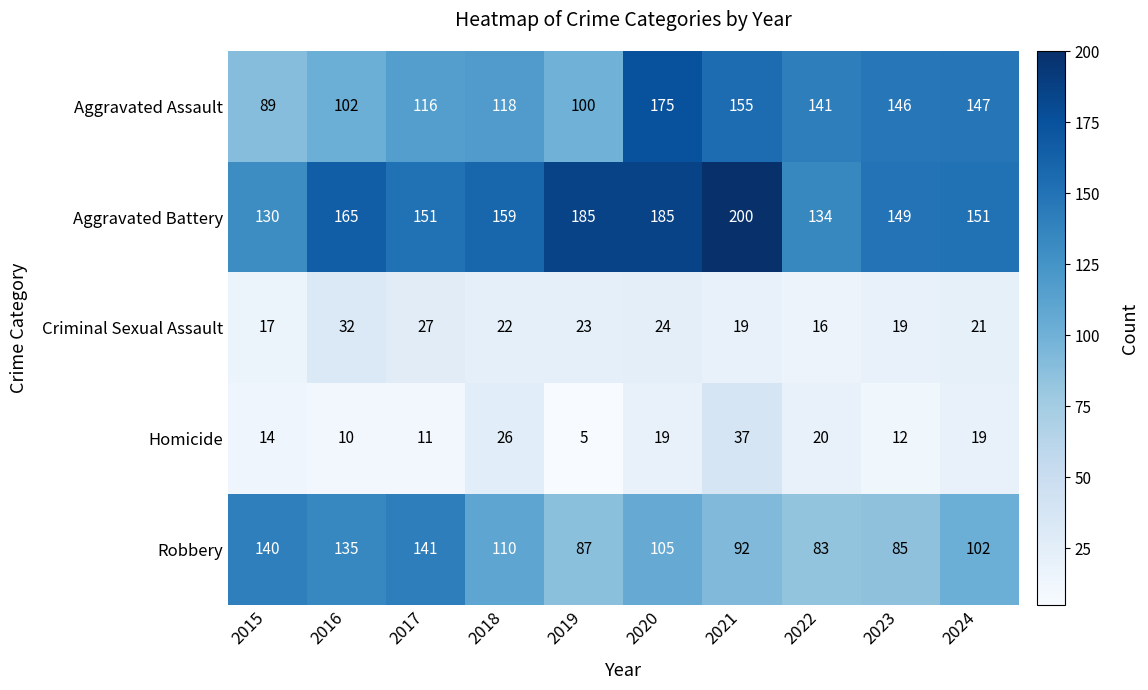

What is the maximum value shown in the chart?

200